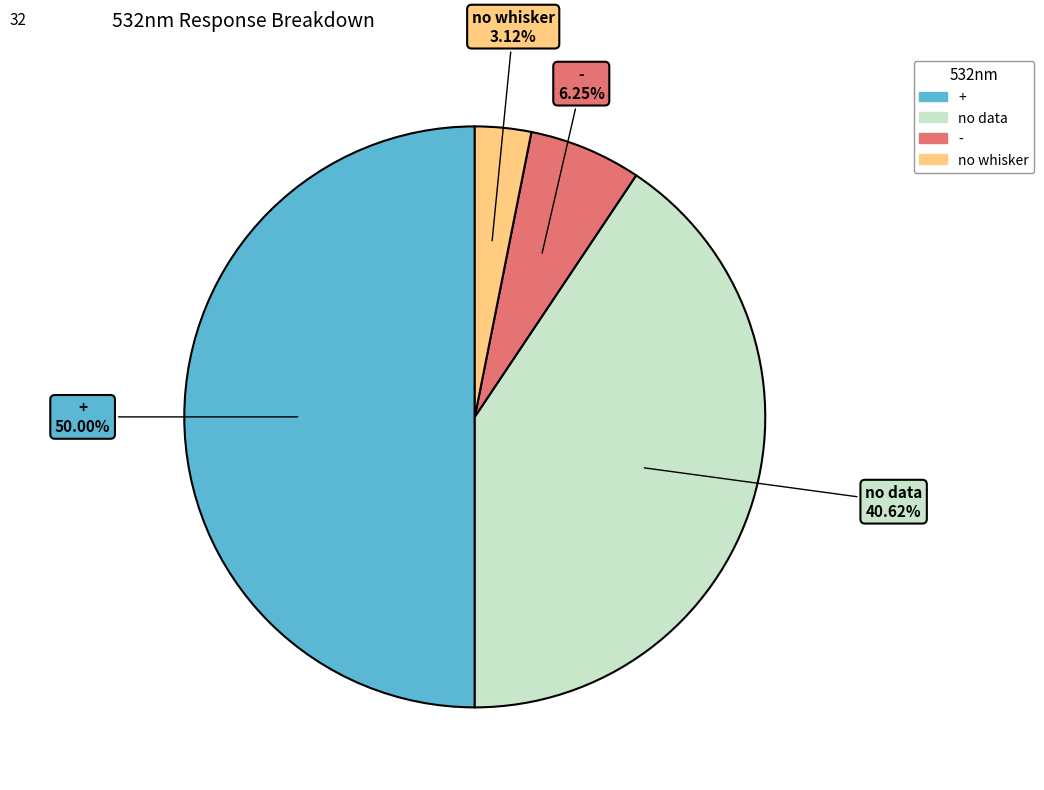

What is the ratio of the value at + to the value at no data?

1.2